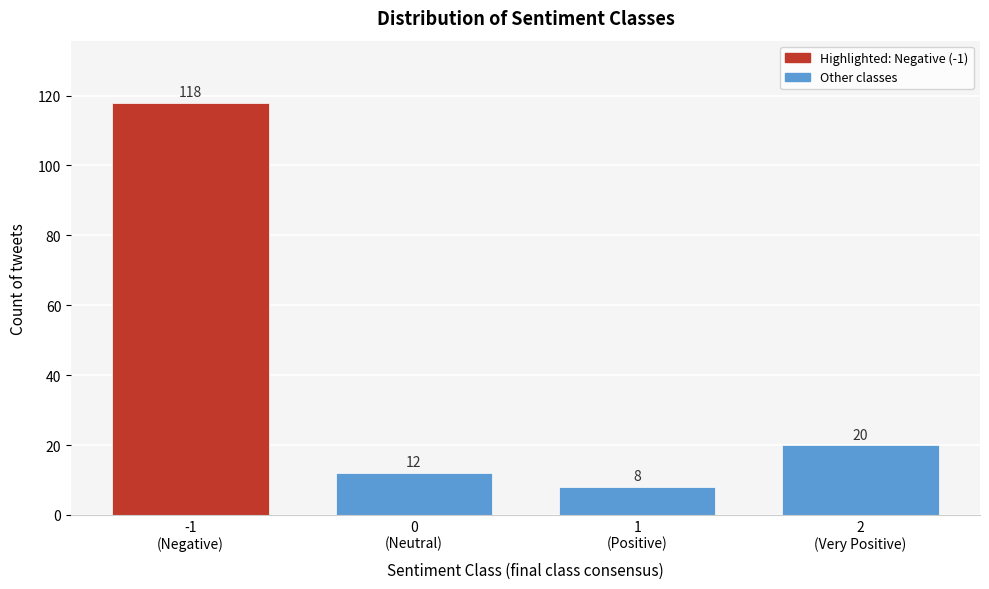

Reading left to right, transcribe all the data shown in this chart.

118	12	8	20